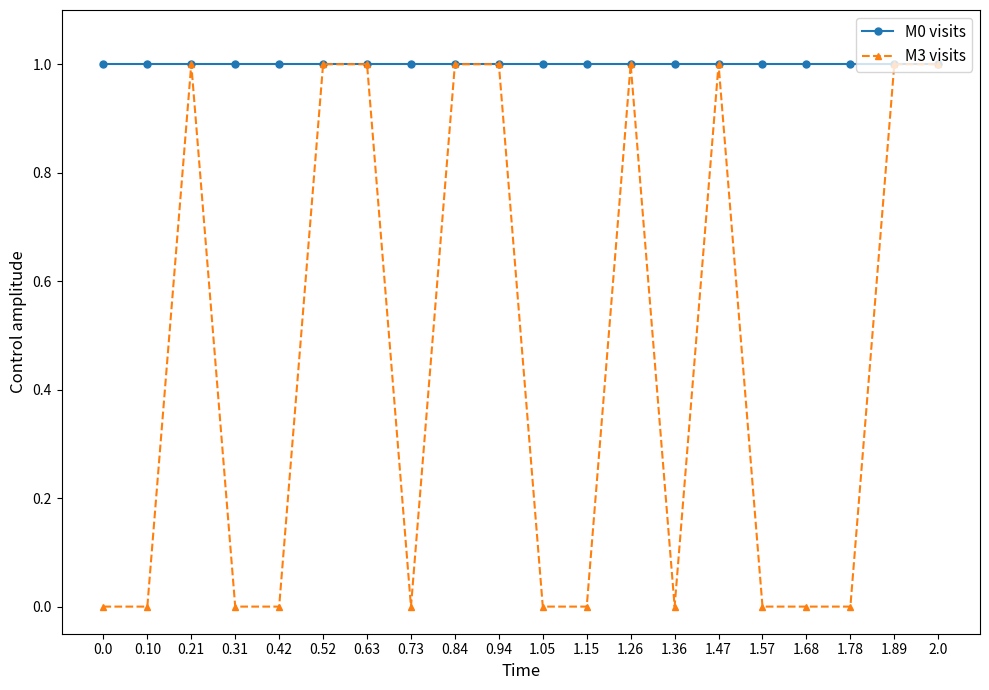

Rank the series by their average value, from highest to lowest.

M0 visits, M3 visits